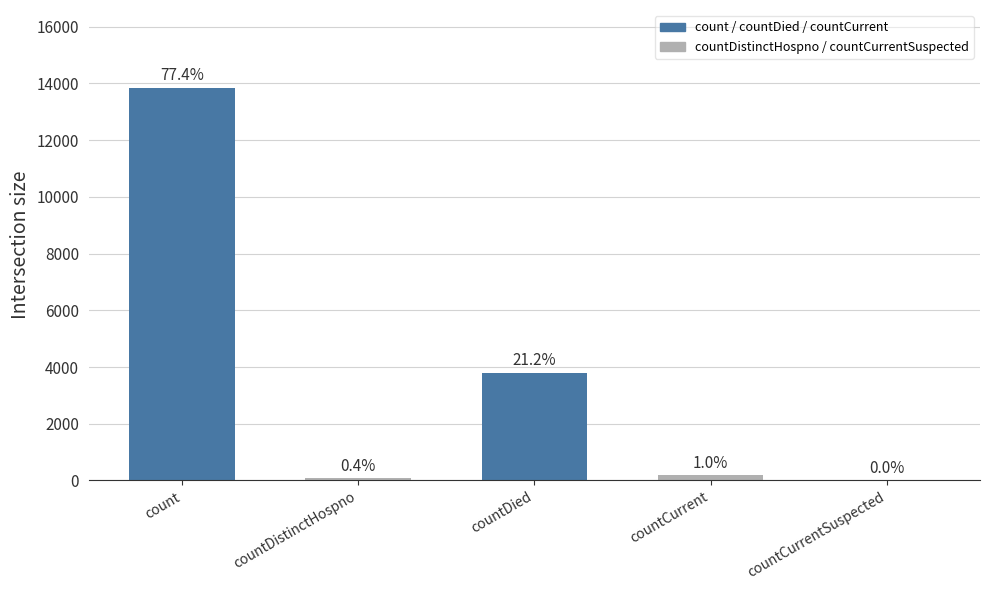

What is the difference between the values at countCurrentSuspected and countDistinctHospno?

70